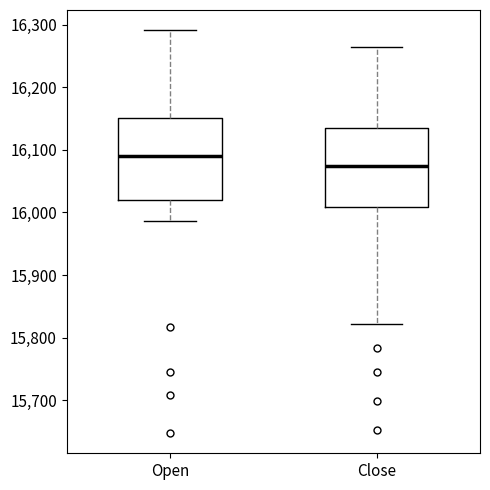

Which box's median line is the lowest?

Close